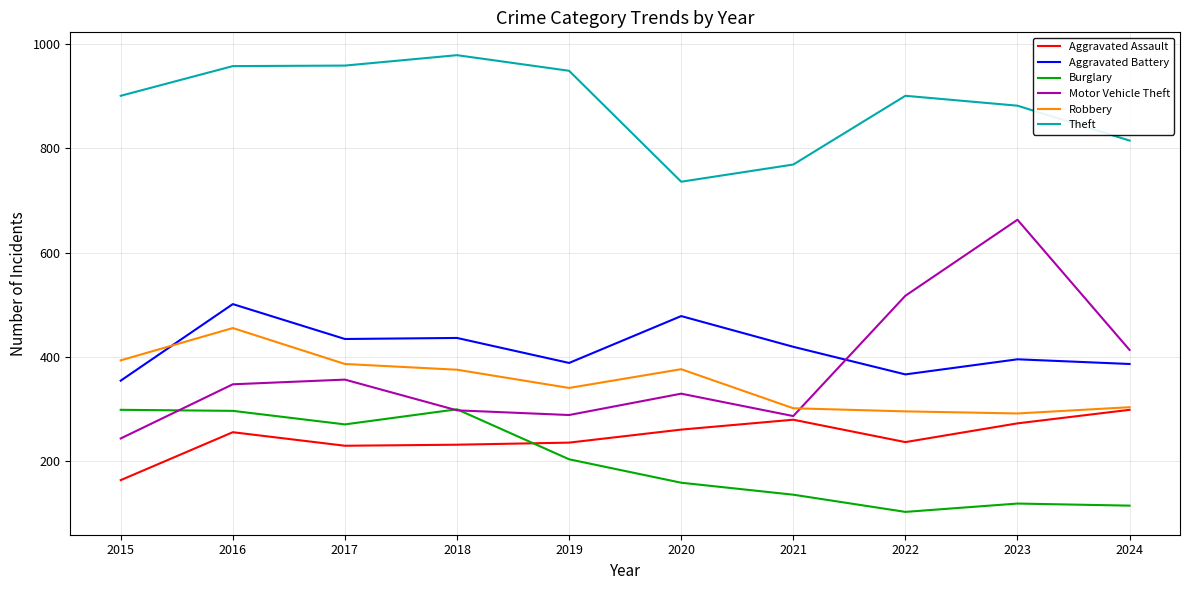

What value does the Aggravated Battery series have at 2015, to the nearest 5?

355